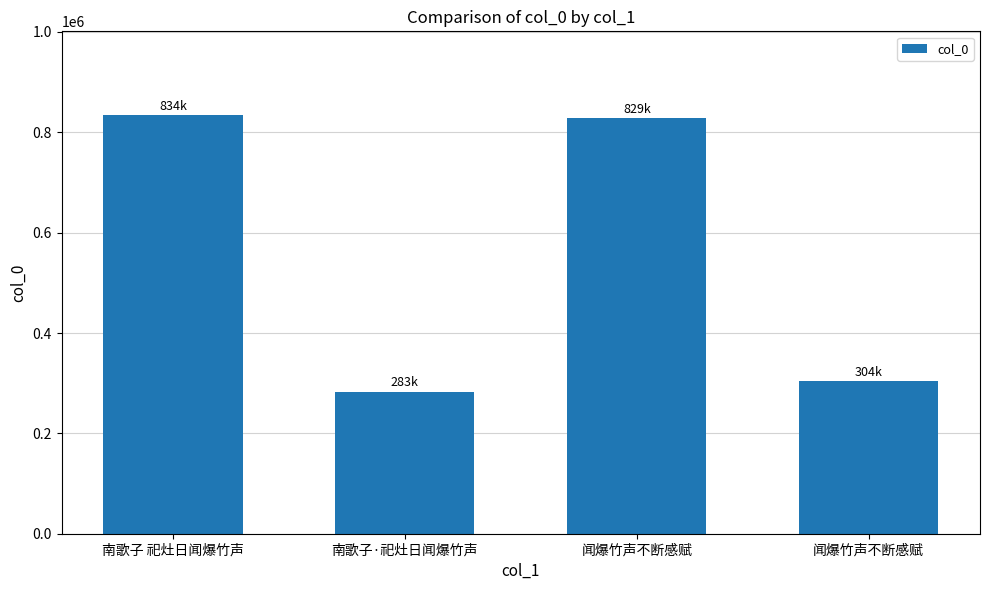

What is the smallest value displayed?

283326